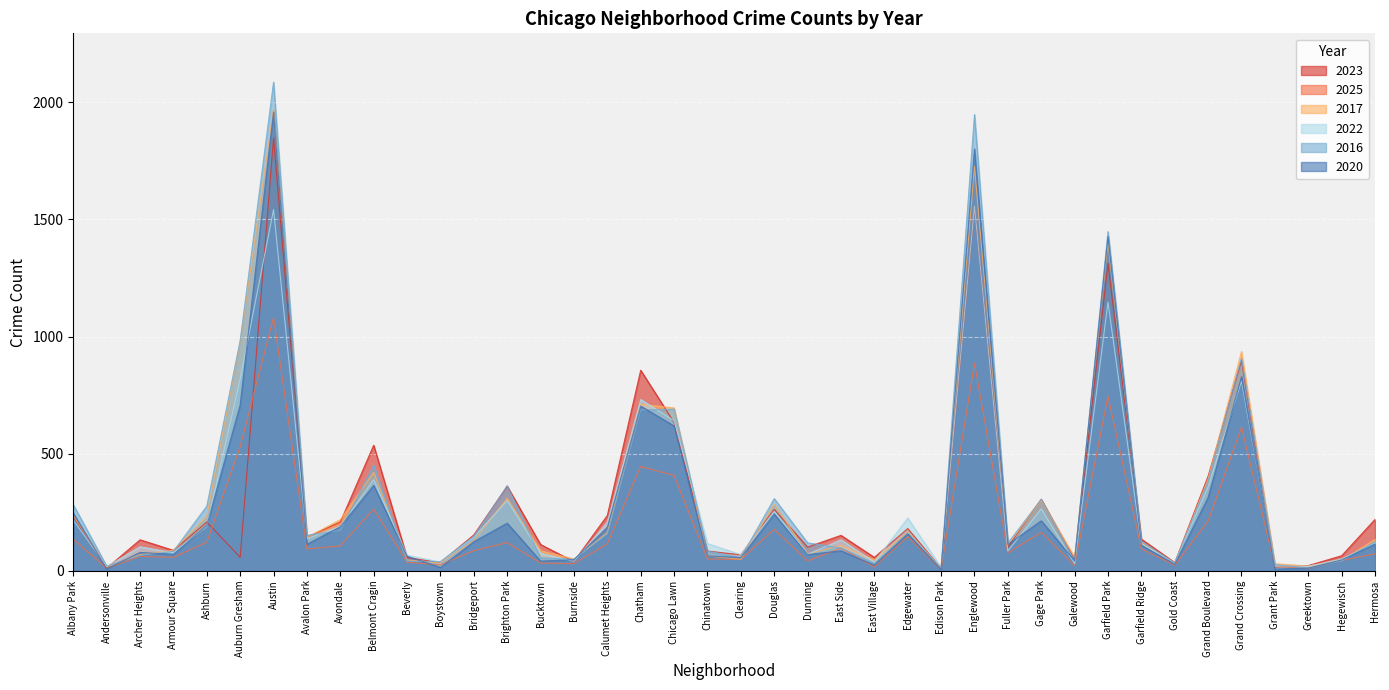

Which category has the highest value across all series?

Austin